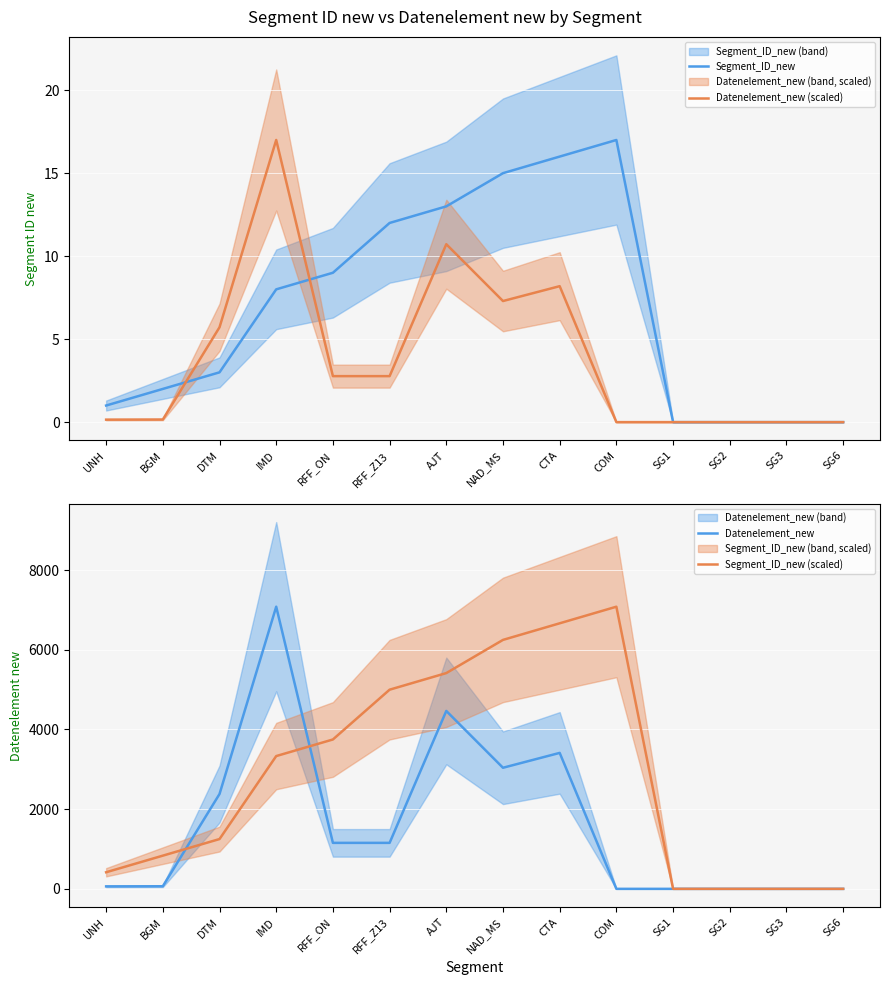

After their last crossing, which series has the higher values: Segment_ID_new or Datenelement_new (scaled)?

Segment_ID_new